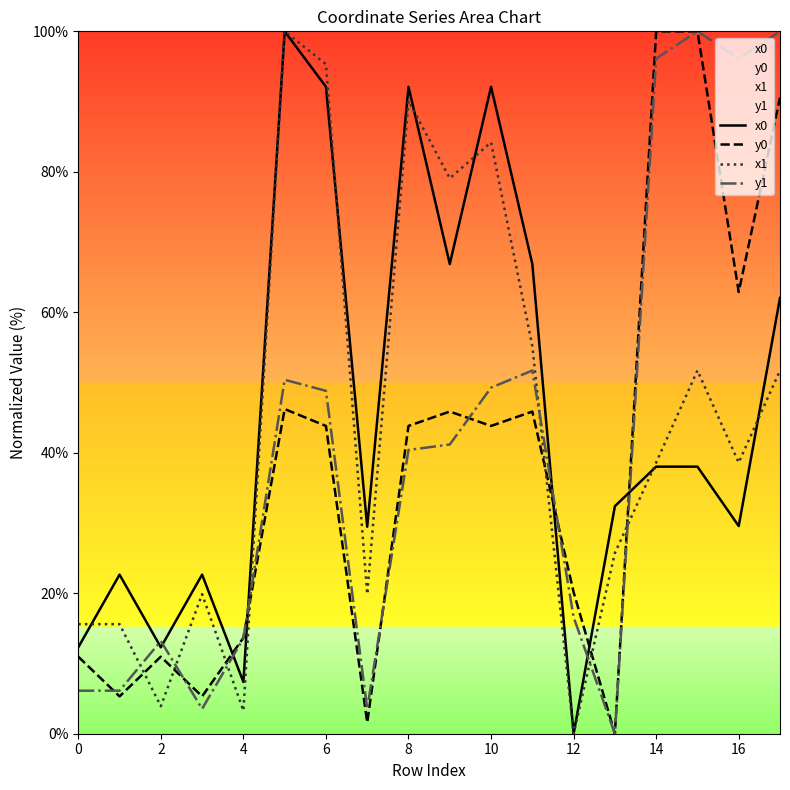

What is the highest value of the y1 series?

100.0